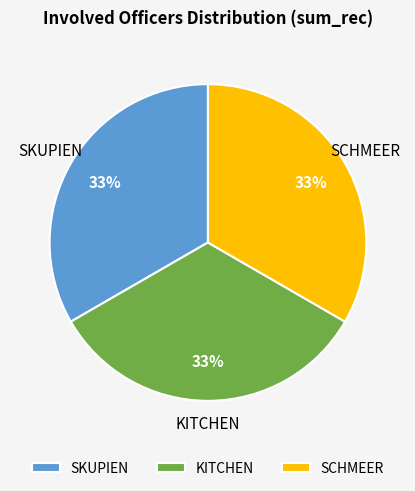

Does SCHMEER account for over 50% of the chart?

No